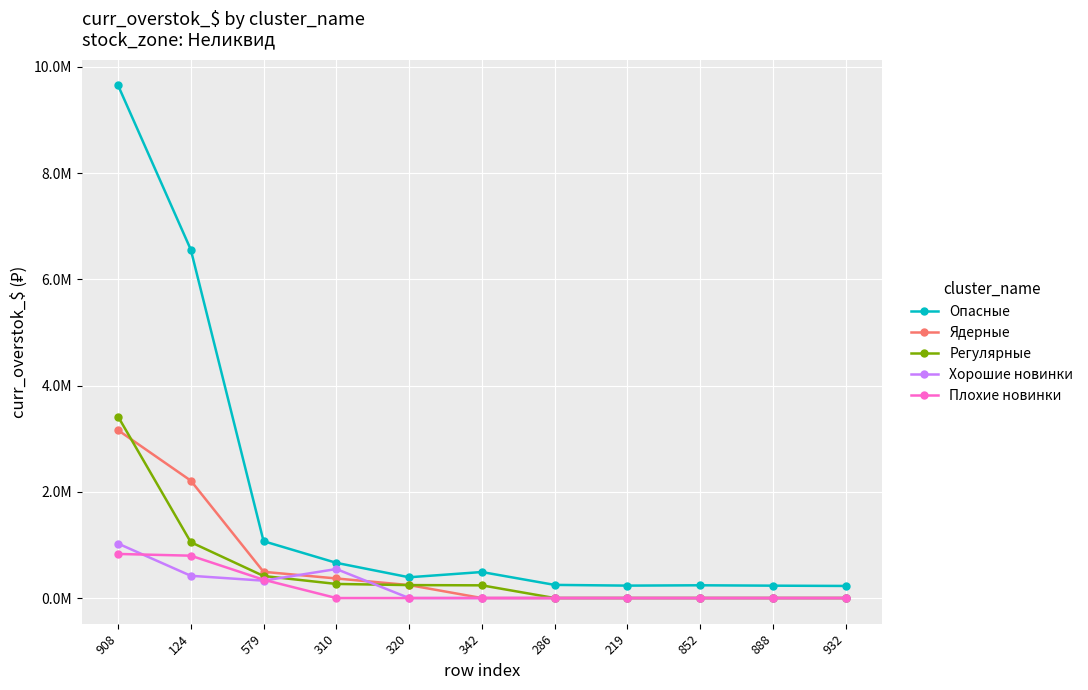

Where is Регулярные nearest to the value 1708374?

124